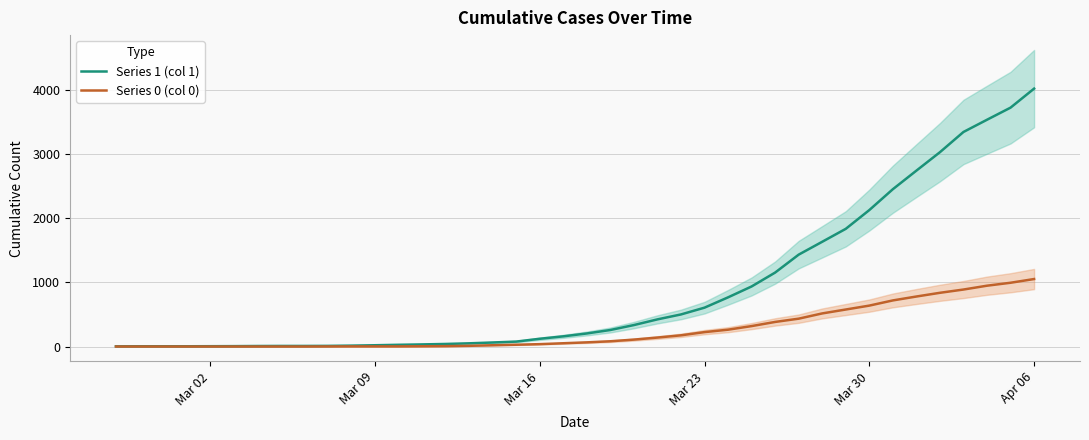

At which label does Series 1 (col 1) reach its peak?

Apr 06